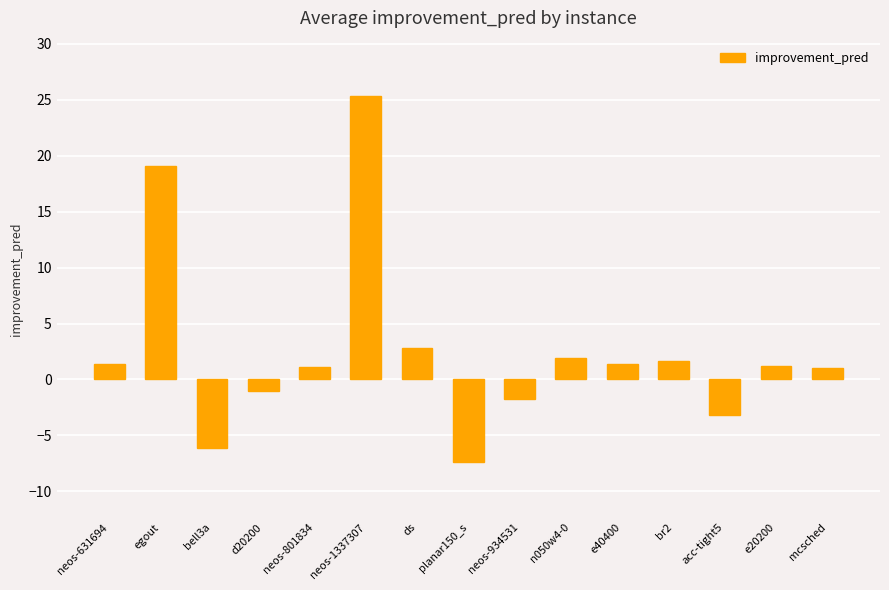

What value does the data have at e20200?

1.2